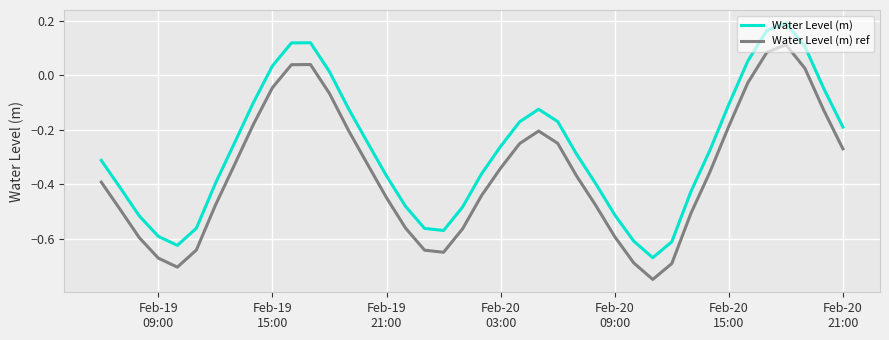

Which series has the largest total across all categories?

Water Level (m)